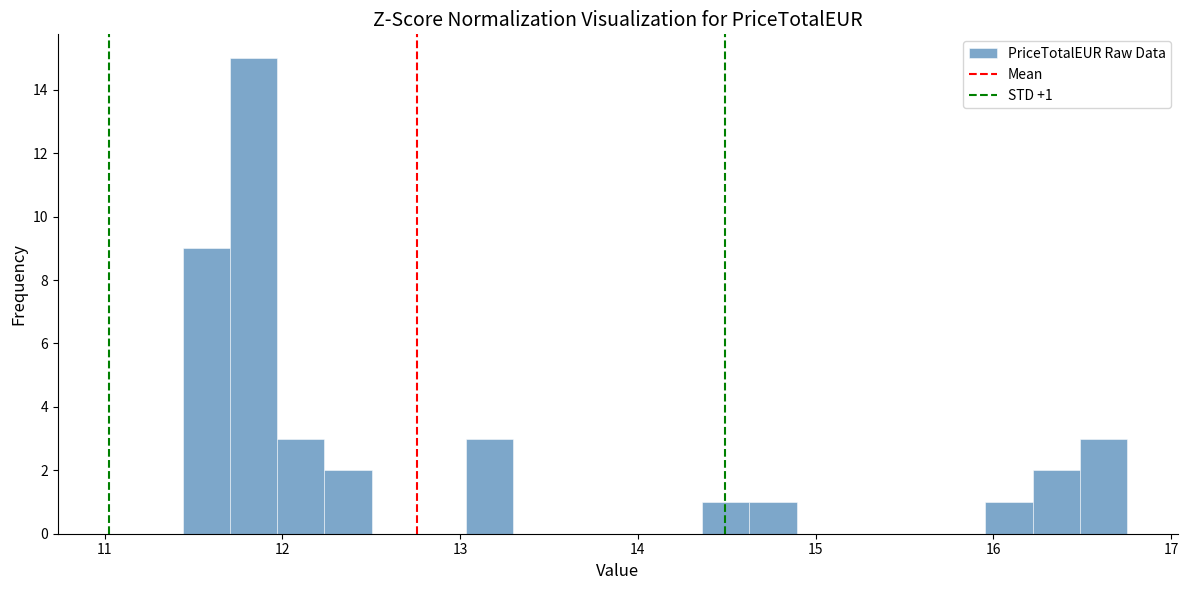

Read against the x-axis, roughly where is the centre of the tallest bar?

11.8